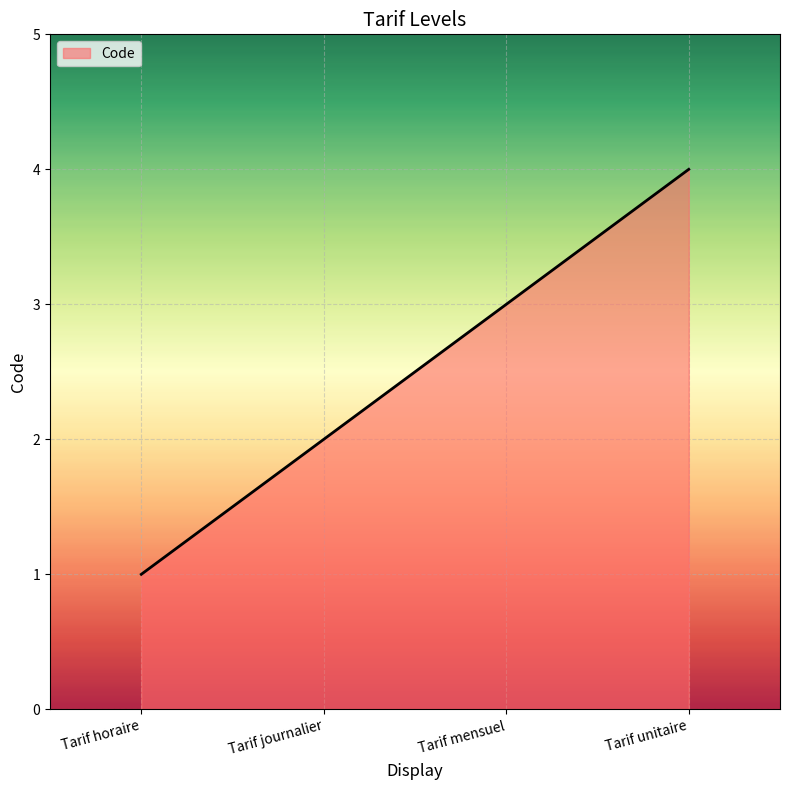

List the labels in order of value, largest first.

Tarif unitaire, Tarif mensuel, Tarif journalier, Tarif horaire